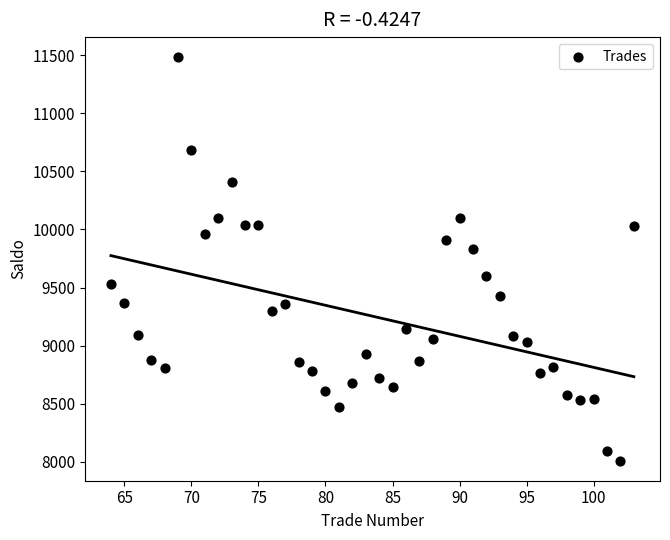

What is the range of X values (max minus min)?

39.0